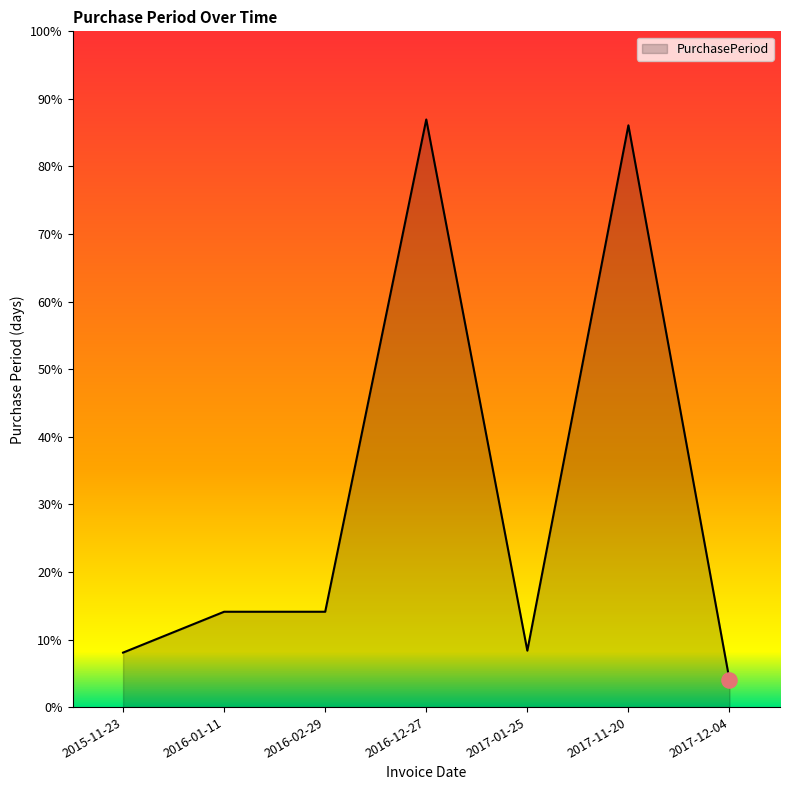

Approximately how many times larger is the value at 2017-11-20 compared to 2017-12-04?

21.4